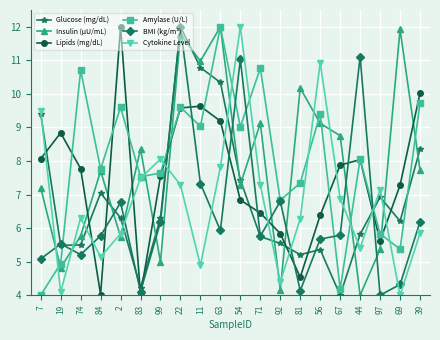

Is it true that BMI (kg/m²) equals 6.8 at 2?

True